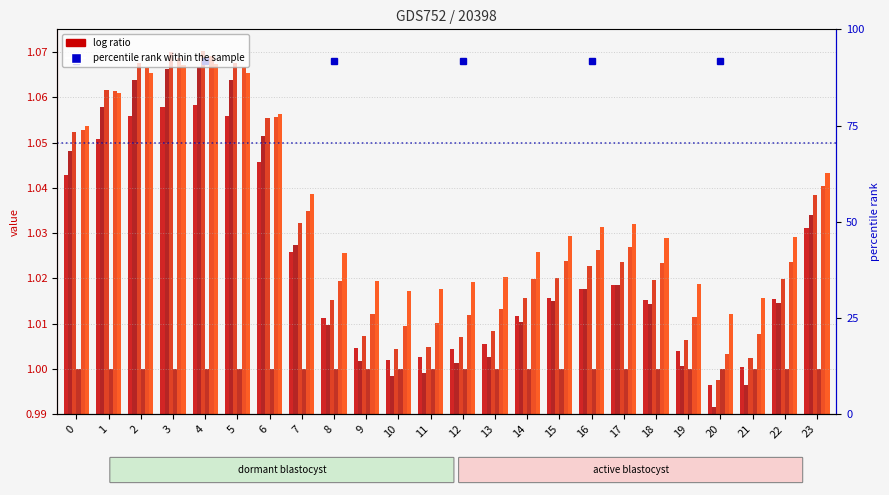

What is the lowest value of the col_2 series?

1.0